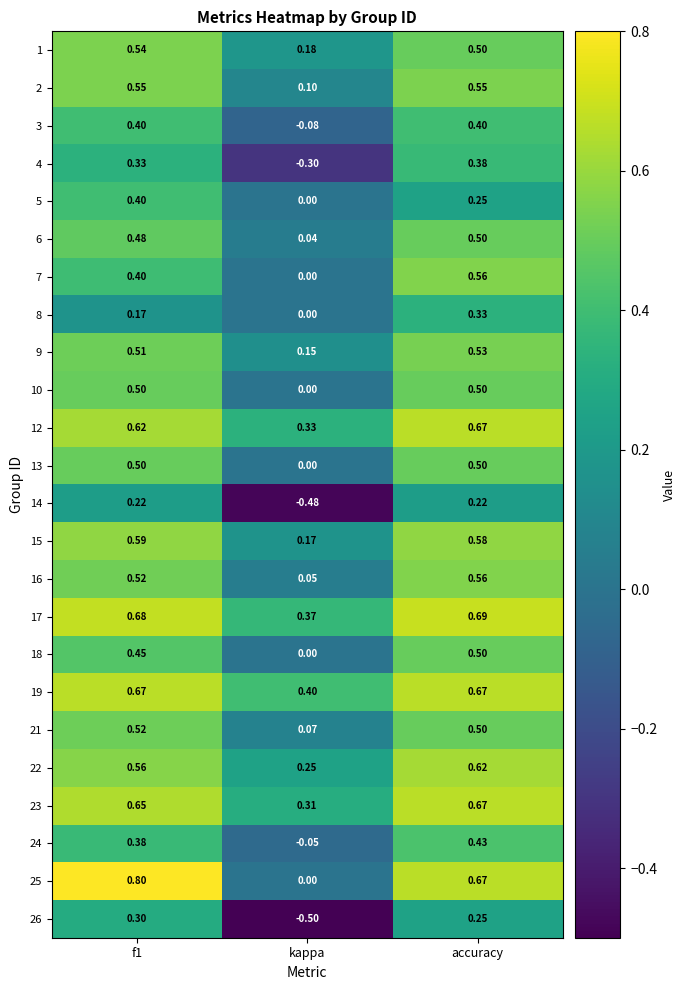

At which category is the sum across all series the highest?

accuracy